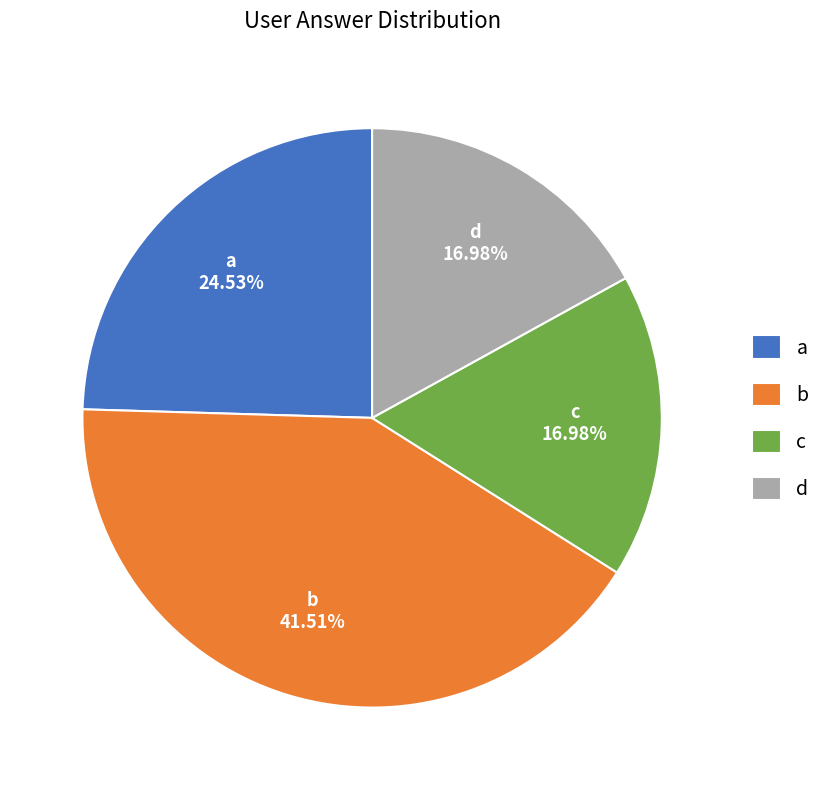

What is the largest slice in the pie chart?

b